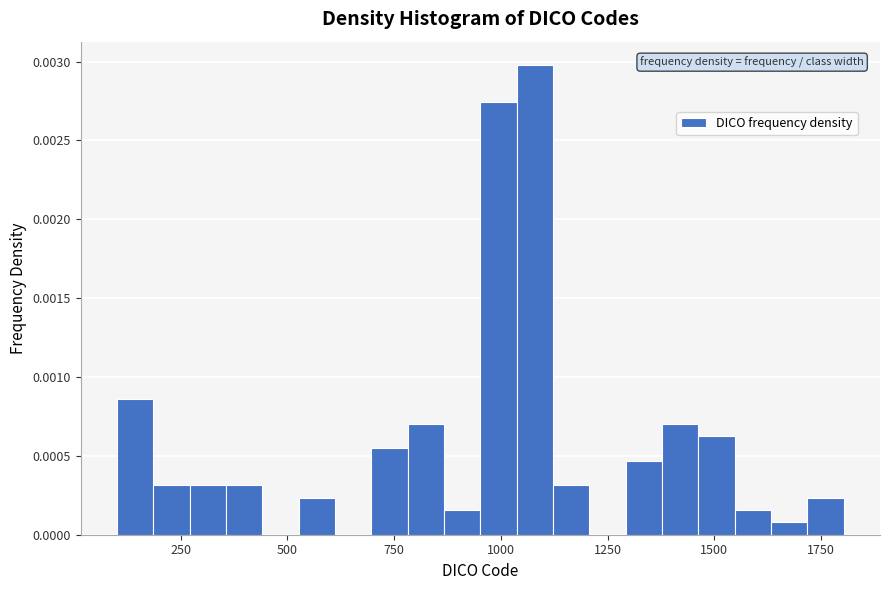

Read against the x-axis, roughly where is the centre of the tallest bar?

1100